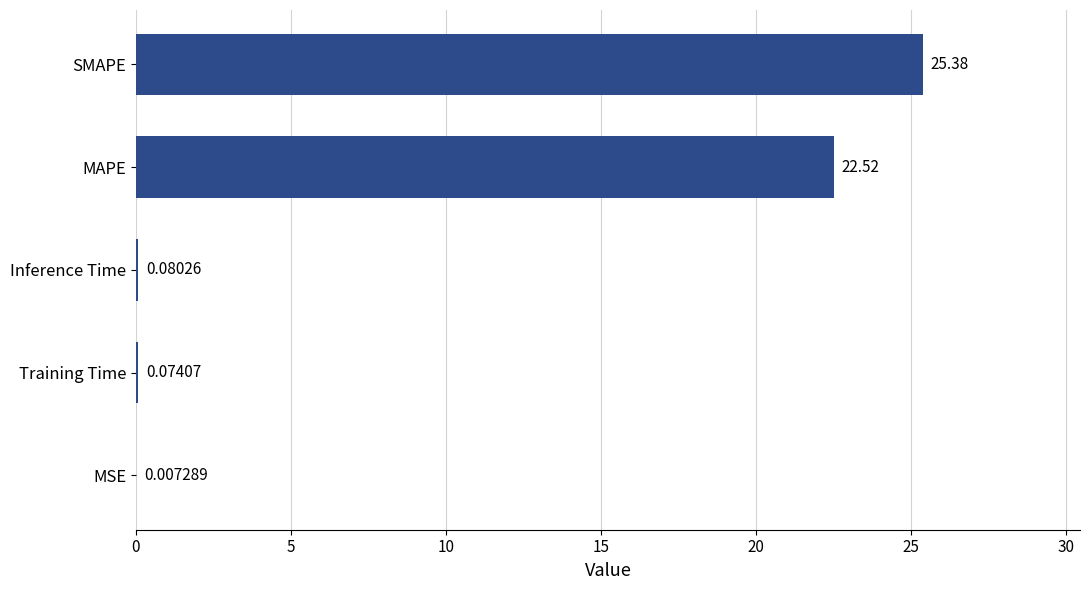

What is the sum of all values?

48.1